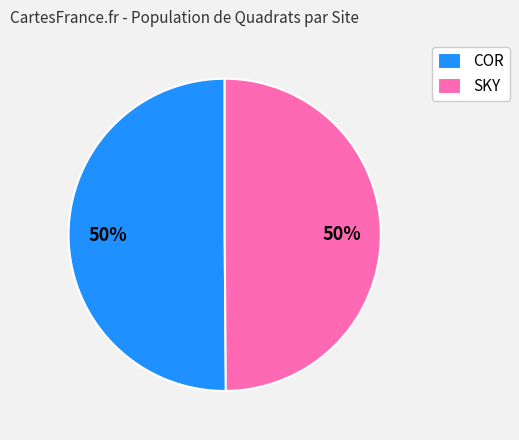

What percentage is the SKY slice, to the nearest percent?

50%